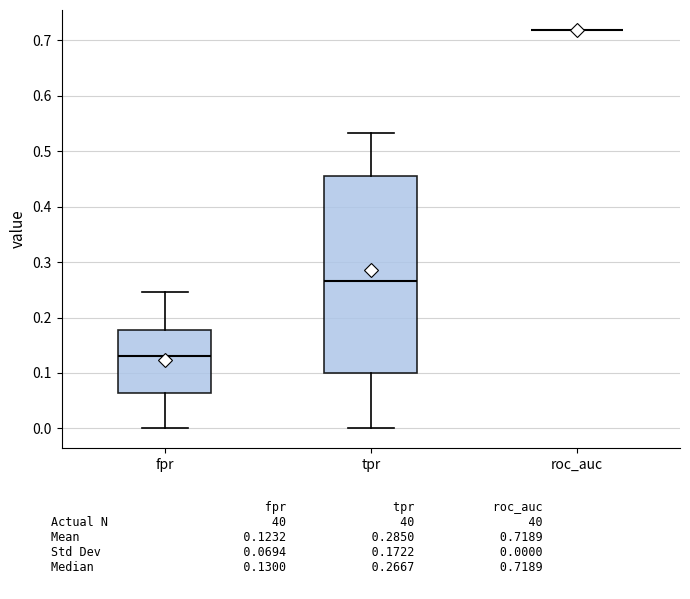

Reading left to right, read every box against the y-axis: the position of its median line, the range the box covers, and the ends of its whiskers. The values are not printed on the chart, so give them approximately, as read against the axis.

fpr: median 0.13, box 0.06 to 0.18, whiskers 0.00 to 0.25
tpr: median 0.27, box 0.10 to 0.46, whiskers 0.00 to 0.53
roc_auc: box collapsed to a line at 0.72, whiskers 0.72 to 0.72